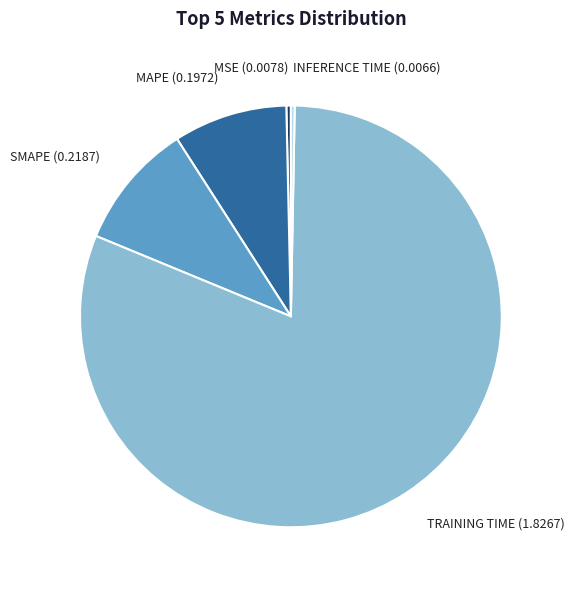

Is there a majority slice in this chart?

Yes